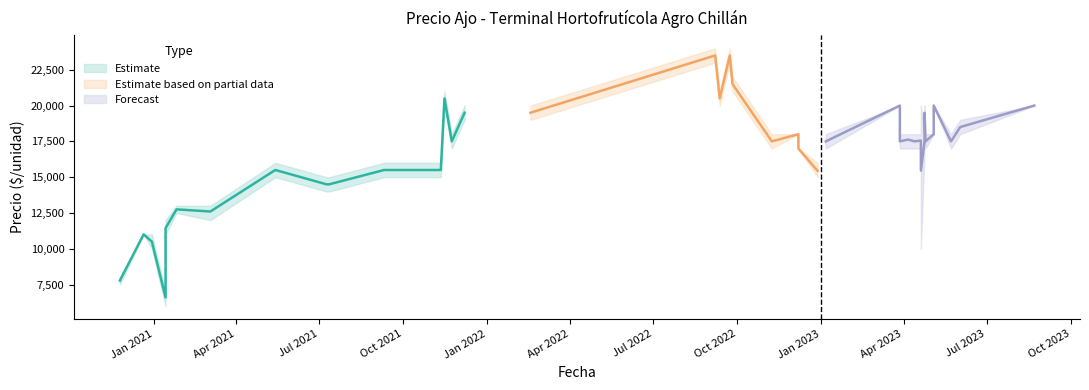

Is it true that Precio minimo equals 24587 at 2023-01-06?

False